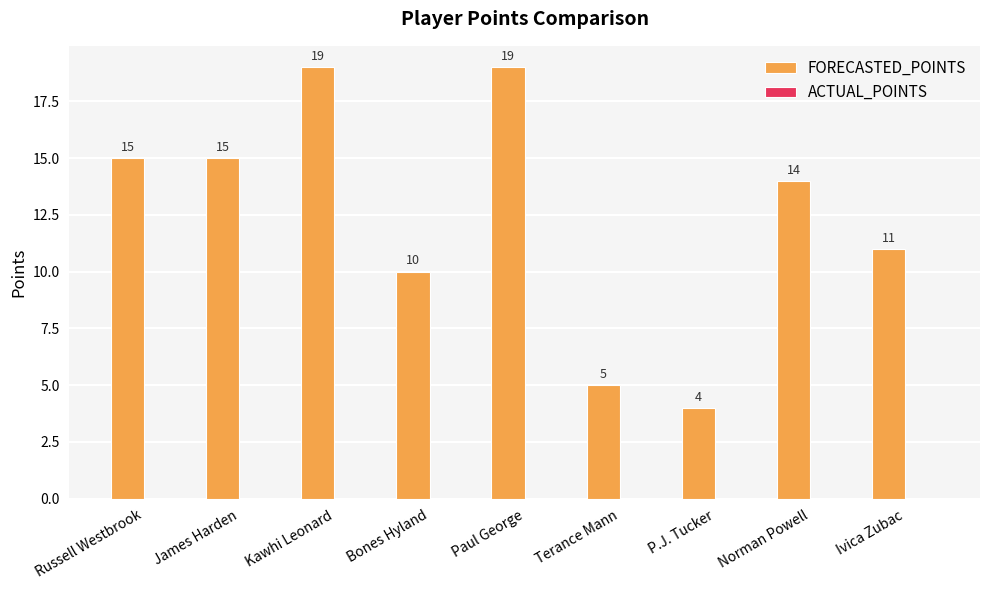

What is the average value?

12